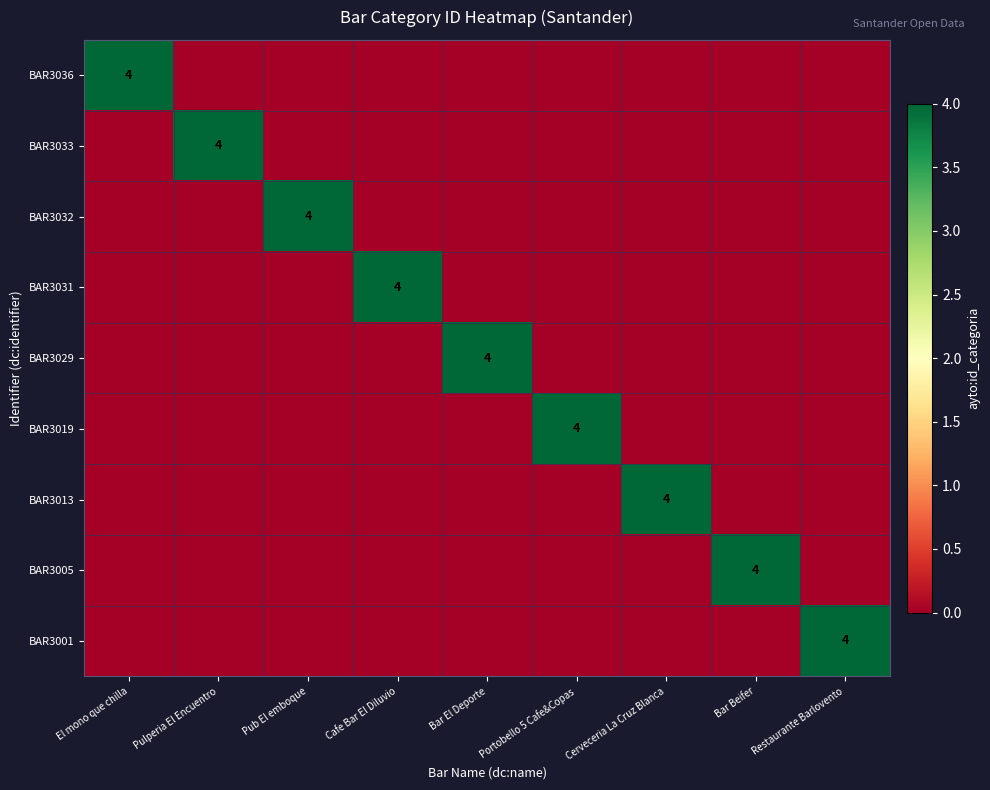

List the labels in order of BAR3019 value, smallest first.

El mono que chilla, Pulperia El Encuentro, Pub El emboque, Cafe Bar El Diluvio, Bar El Deporte, Cerveceria La Cruz Blanca, Bar Beifer, Restaurante Barlovento, Portobello 5 Cafe&Copas